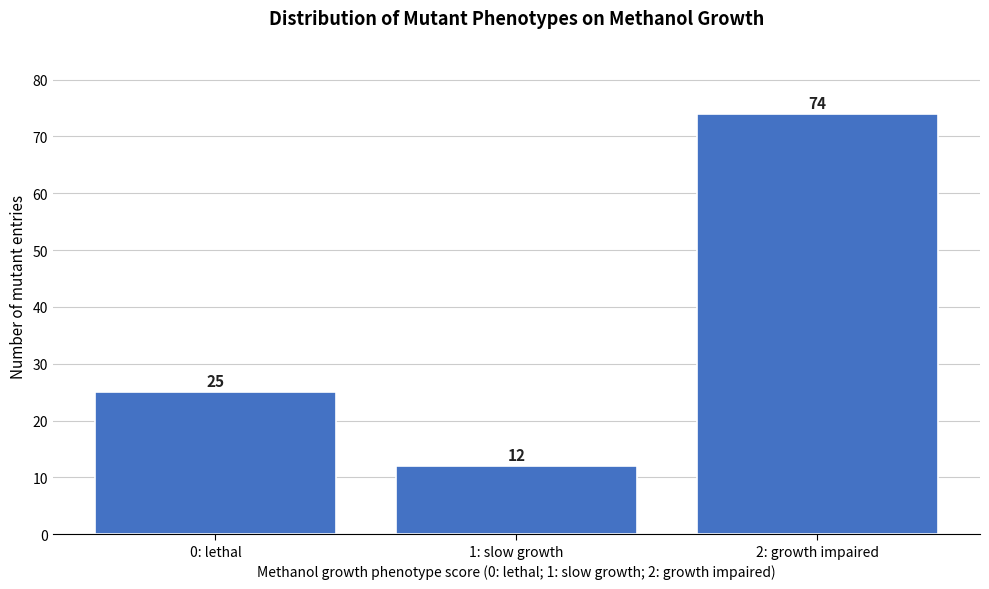

Reading right to left, list all the values displayed in this chart.

2: growth impaired=74	1: slow growth=12	0: lethal=25